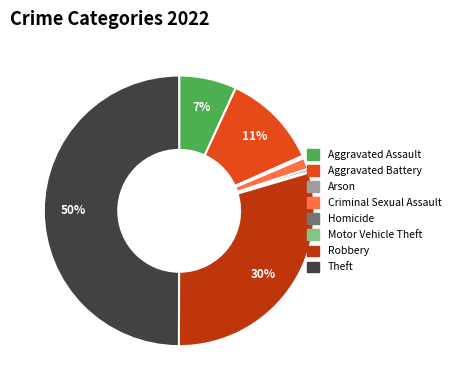

Is the sum of Robbery and Aggravated Assault greater than half?

No